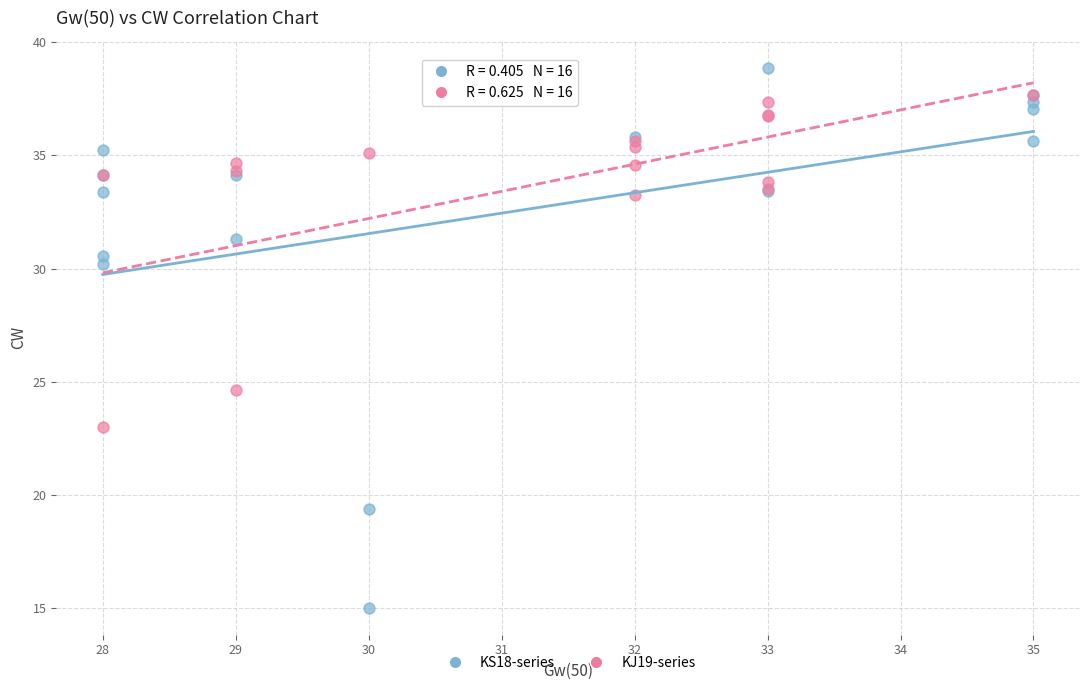

Which series contains the highest Y value?

KS18-series